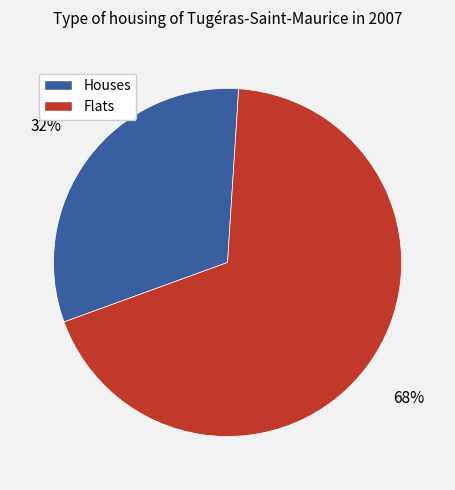

Is there any slice that represents more than half of the pie?

Yes